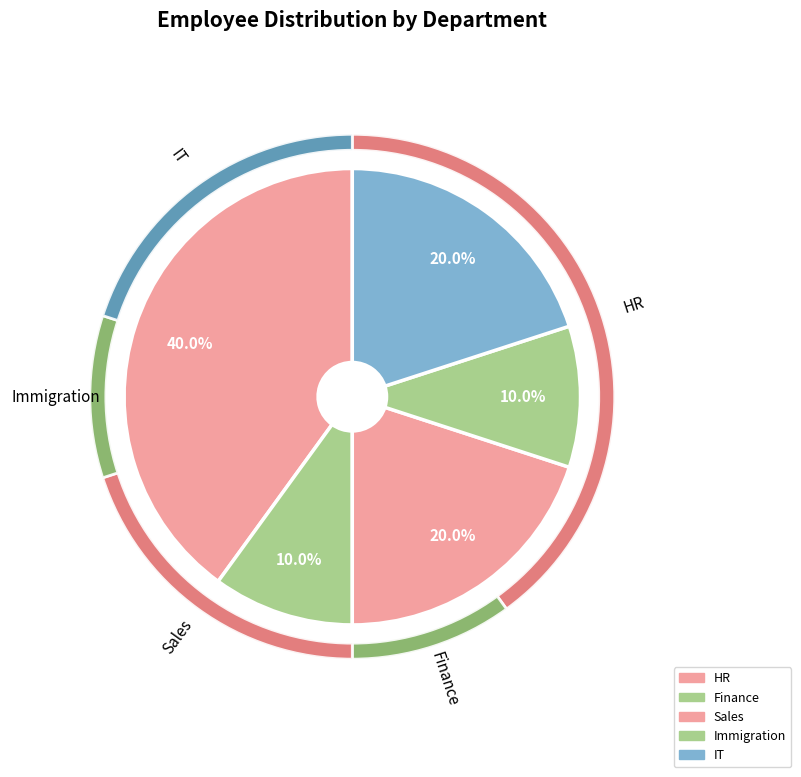

What percentage is the Immigration slice, to the nearest percent?

10%